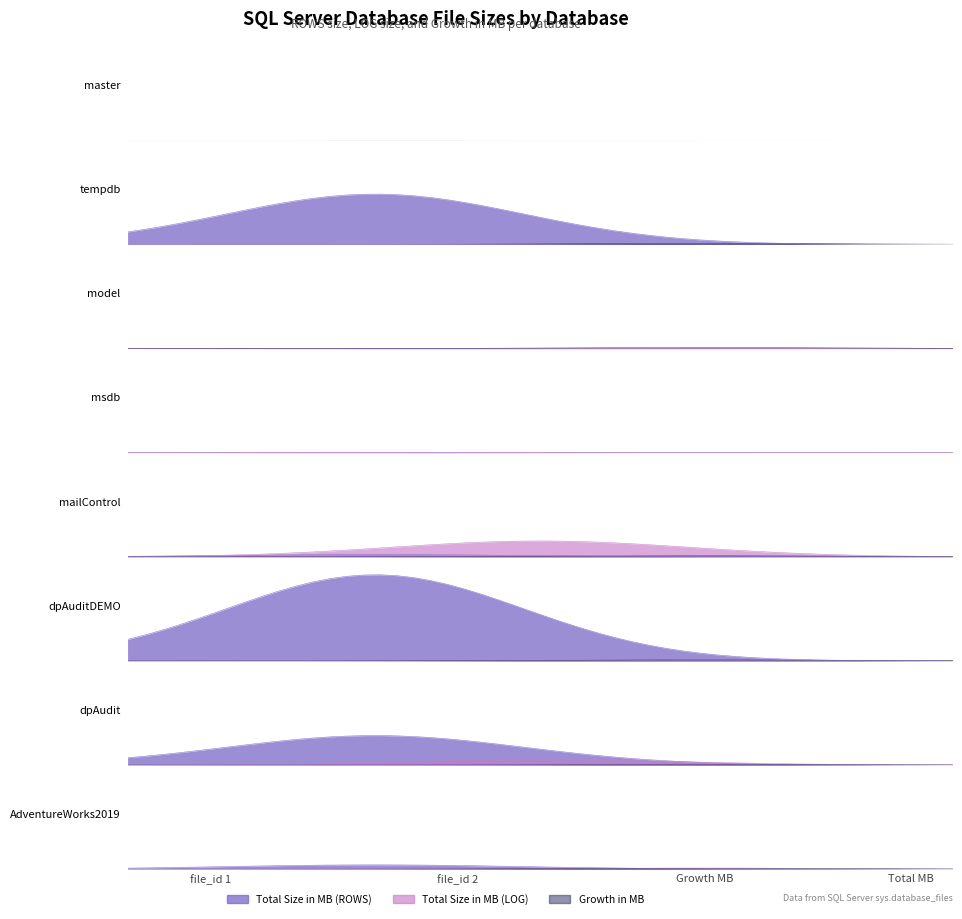

What is the label of the 8th point from the left?

AdventureWorks2019